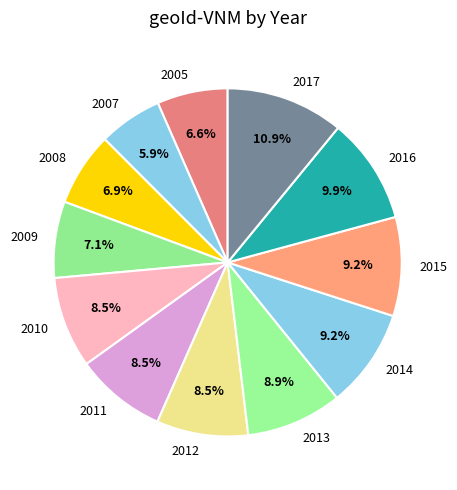

Is 2007 the majority of the pie?

No